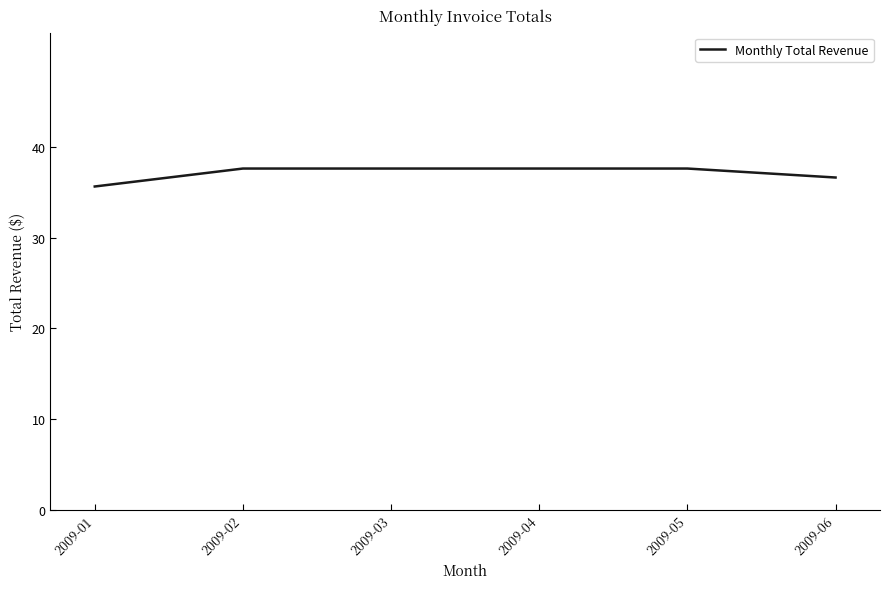

Reading left to right, extract all data points from this chart.

35.6	37.6	37.6	37.6	37.6	36.6